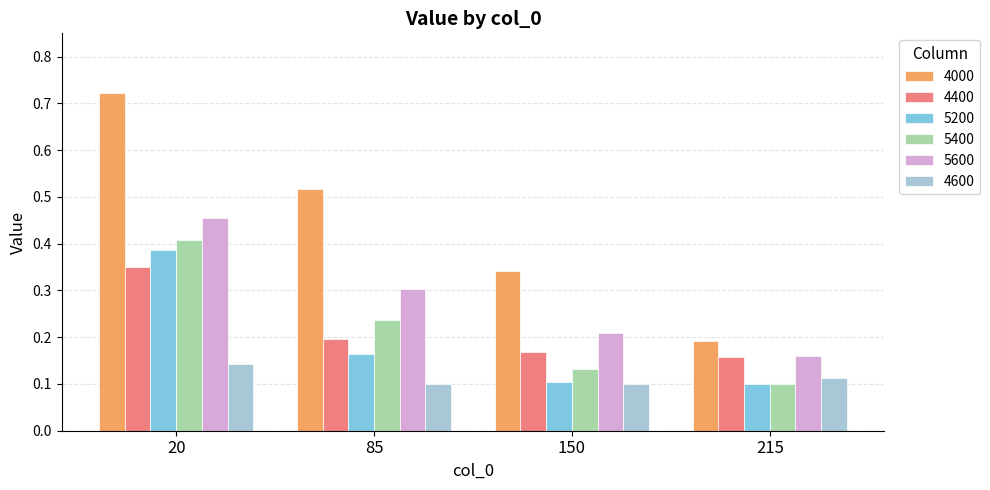

Which series has the widest spread of values?

4000